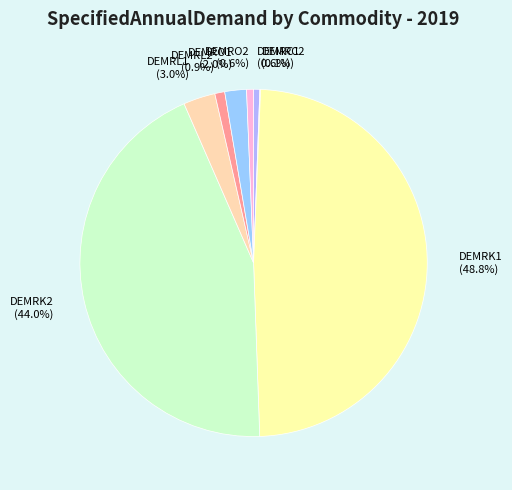

Between DEMRK1 (48.8%) and DEMRL1 (3.0%), which is larger?

DEMRK1 (48.8%)